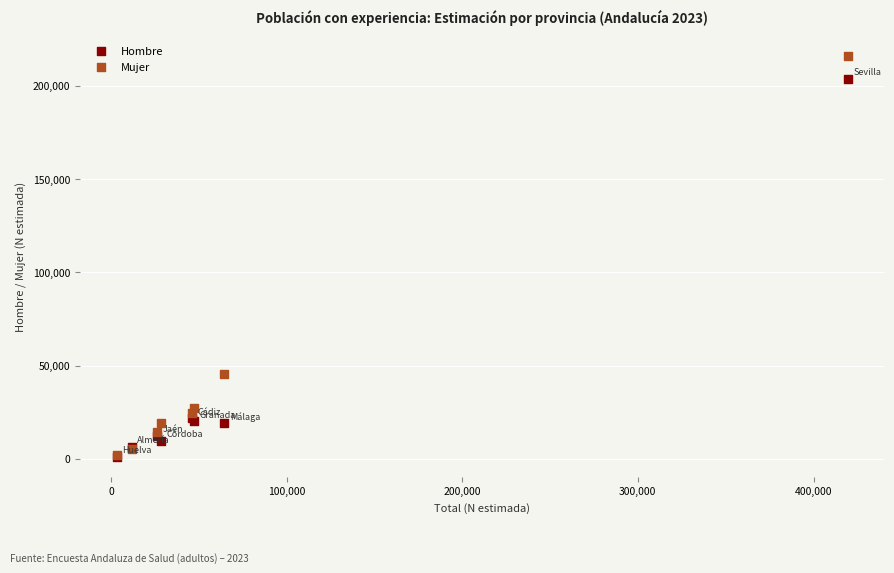

In the Mujer series, what Y value is closest to 108961?

45588